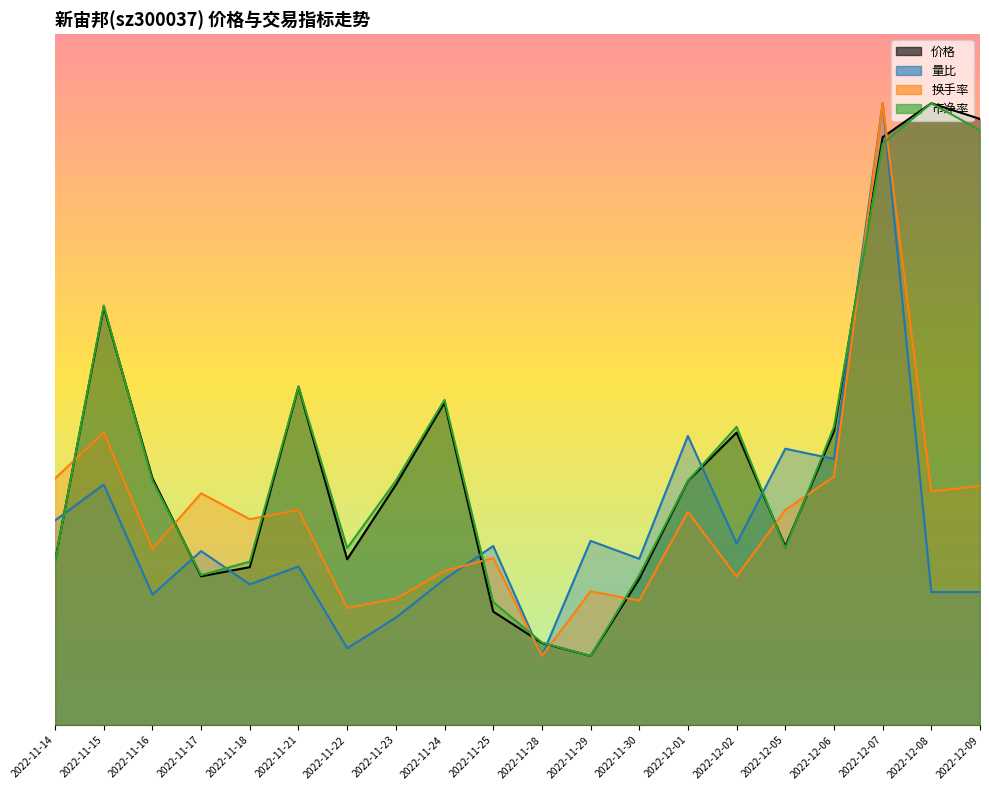

Where do 价格 and 换手率 first cross each other?

2022-11-14 and 2022-11-15